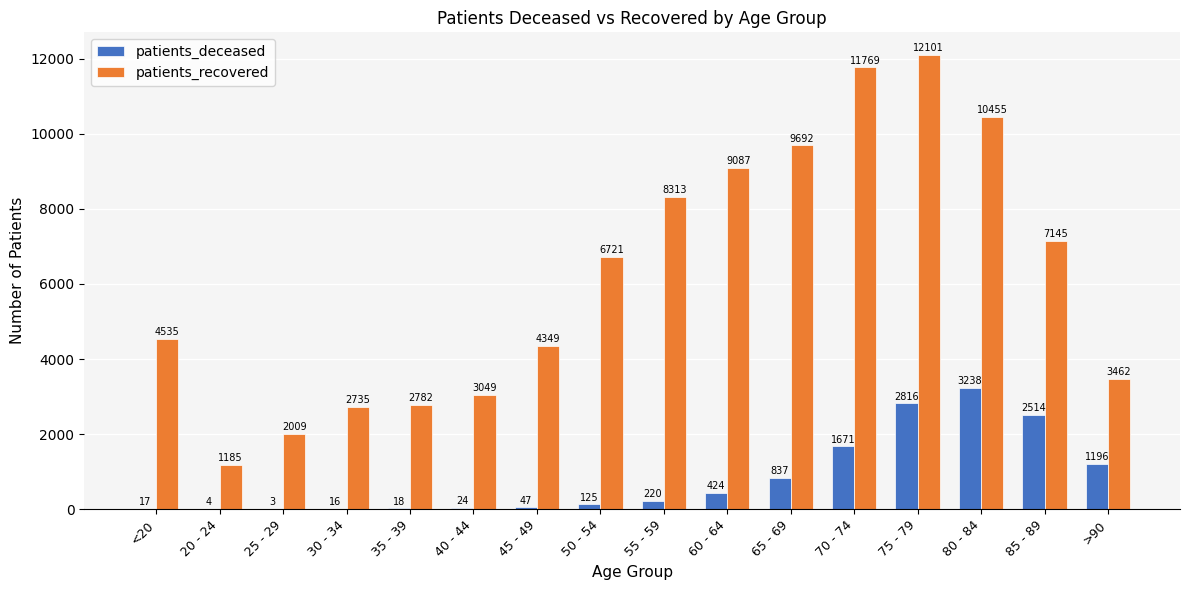

What is the sum of the patients_recovered values at 30 - 34 and <20?

7270